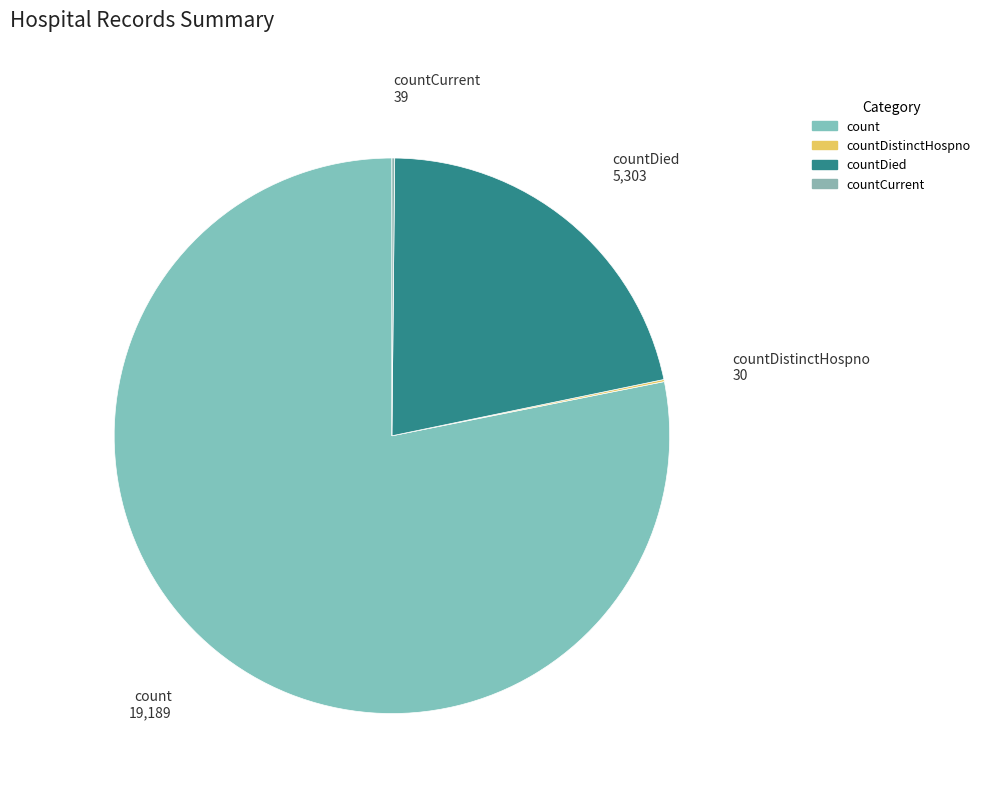

The count slice represents 78% of the pie. True or false?

True